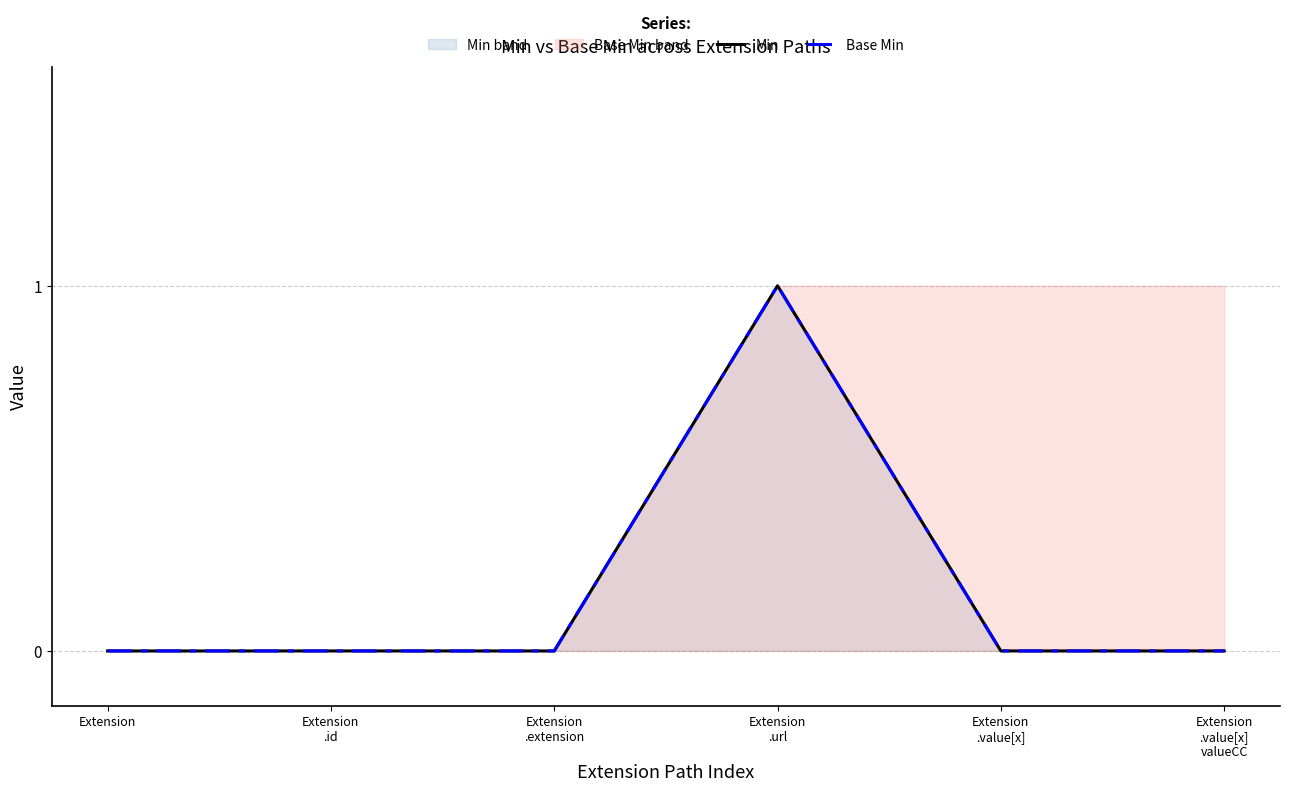

Which has a higher value, Extension
.value[x] or Extension
.id?

Extension
.value[x]